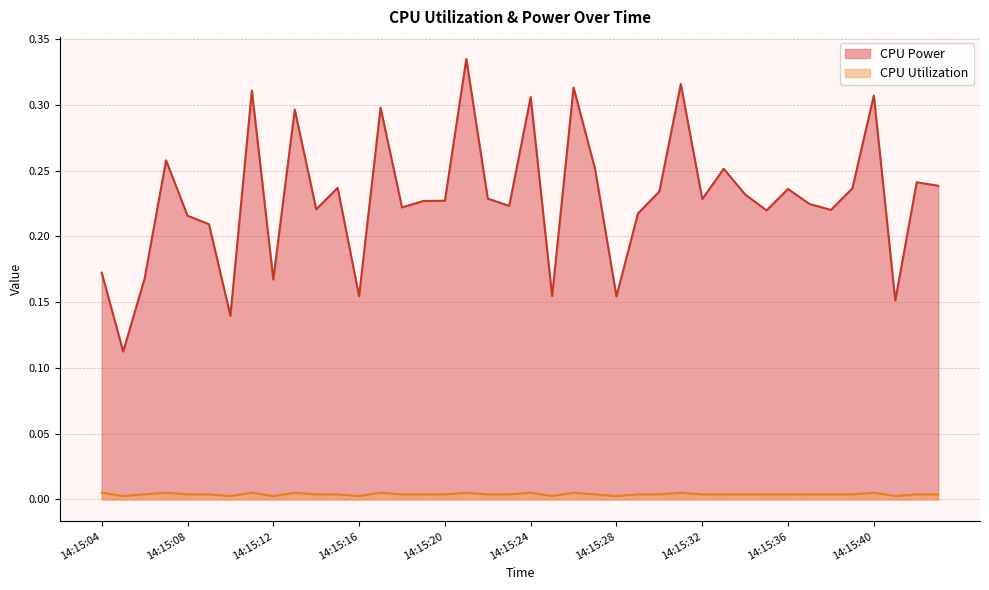

Does the chart display data point markers on the line(s)?

No